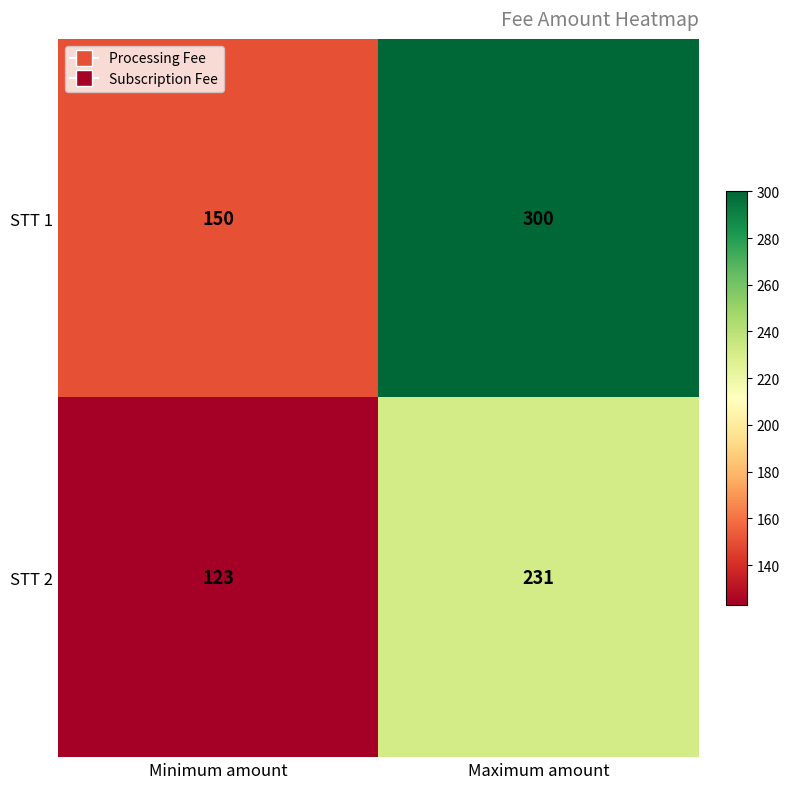

What is the spread (max minus min) of values at Maximum amount?

69